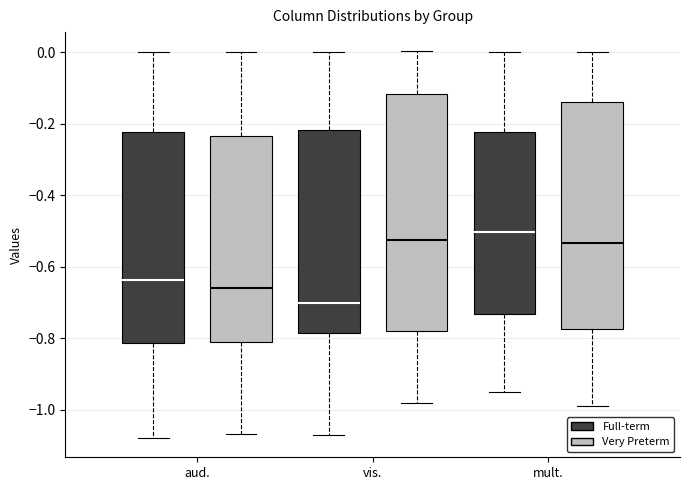

Reading left to right, transcribe this box plot: for each box, give where its median line is, the range the box spans, and where its two whiskers end, as read against the y-axis. The values are not printed on the chart, so give them approximately, as read against the axis.

aud. (Full-term): median -0.64, box -0.82 to -0.22, whiskers -1.08 to 0.00
aud. (Very Preterm): median -0.66, box -0.80 to -0.24, whiskers -1.06 to 0.00
vis. (Full-term): median -0.70, box -0.78 to -0.22, whiskers -1.08 to 0.00
vis. (Very Preterm): median -0.52, box -0.78 to -0.12, whiskers -0.98 to 0.00
mult. (Full-term): median -0.50, box -0.74 to -0.22, whiskers -0.94 to 0.00
mult. (Very Preterm): median -0.54, box -0.78 to -0.14, whiskers -0.98 to 0.00